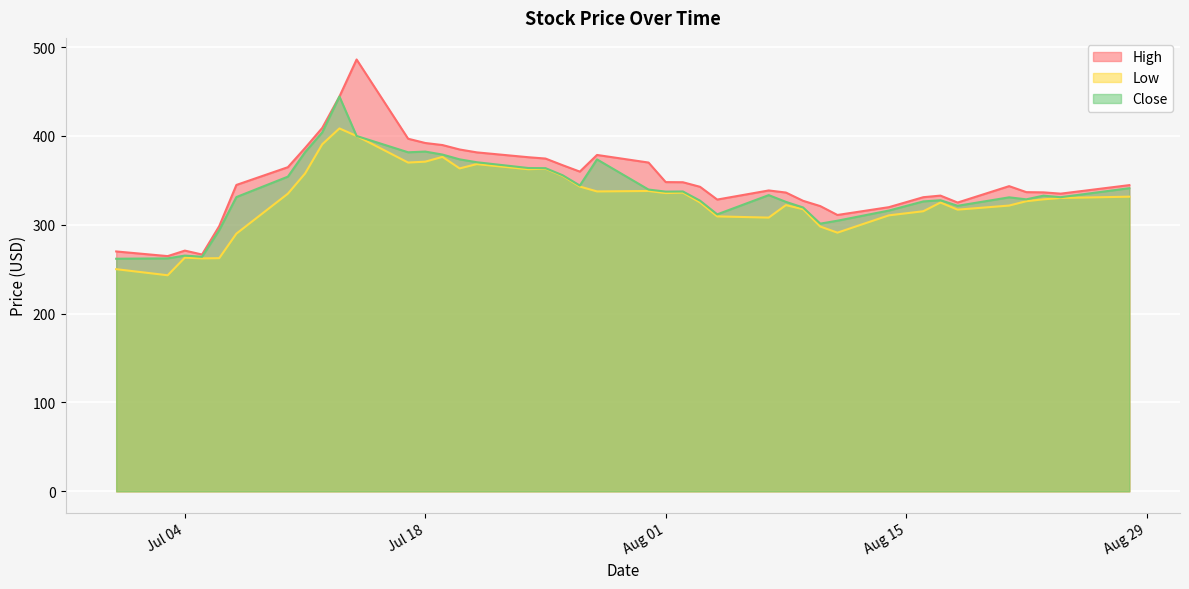

True or false: Low has a value of 290.0 at 2017-07-07.

True